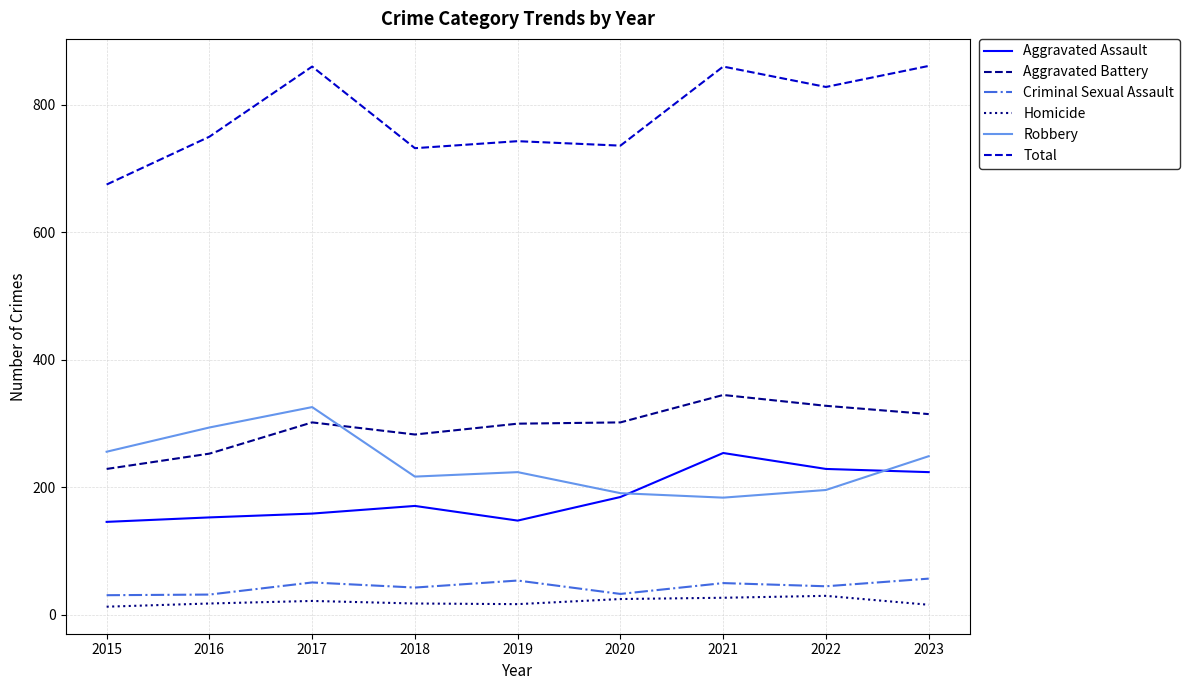

Which category has the lowest value in the Total series?

2015